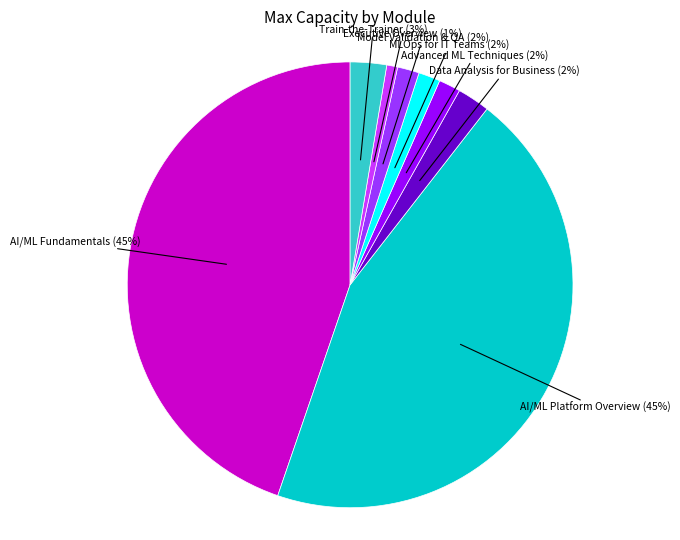

To the nearest percent, what is the average slice percentage?

12%